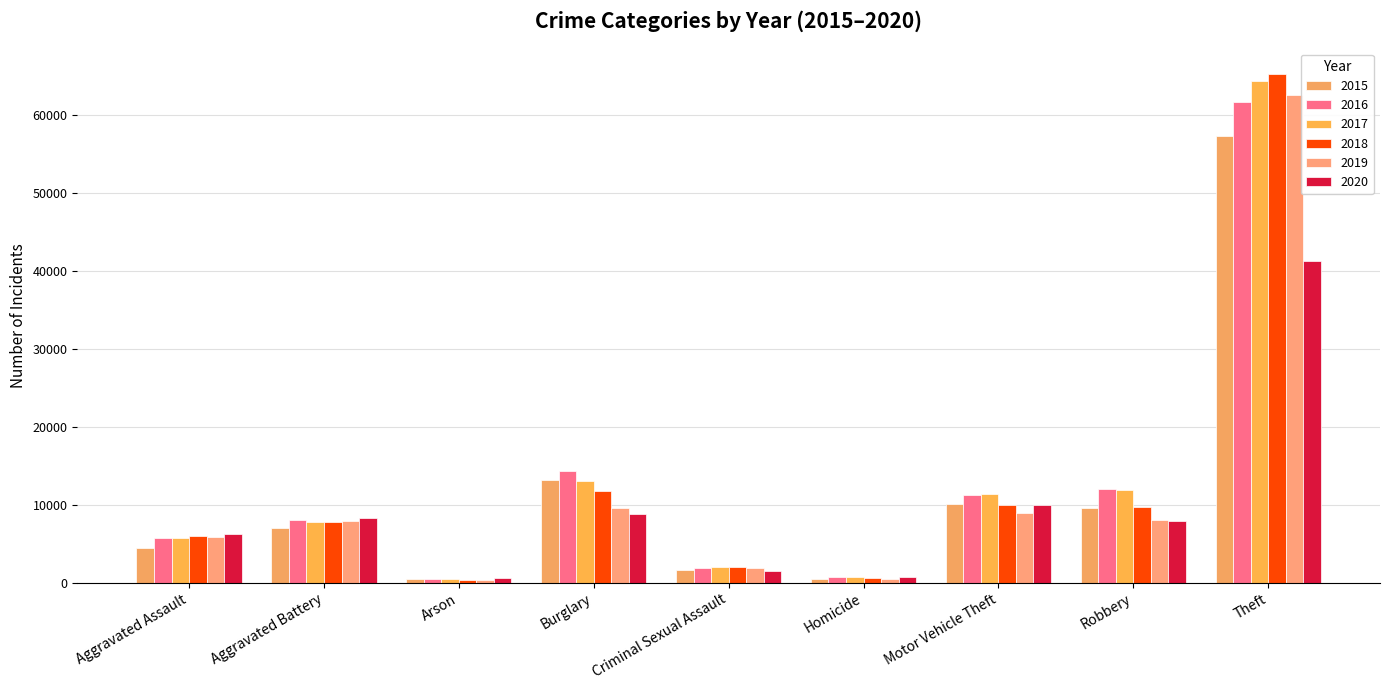

What is the label of the 1st bar from the left?

Aggravated Assault